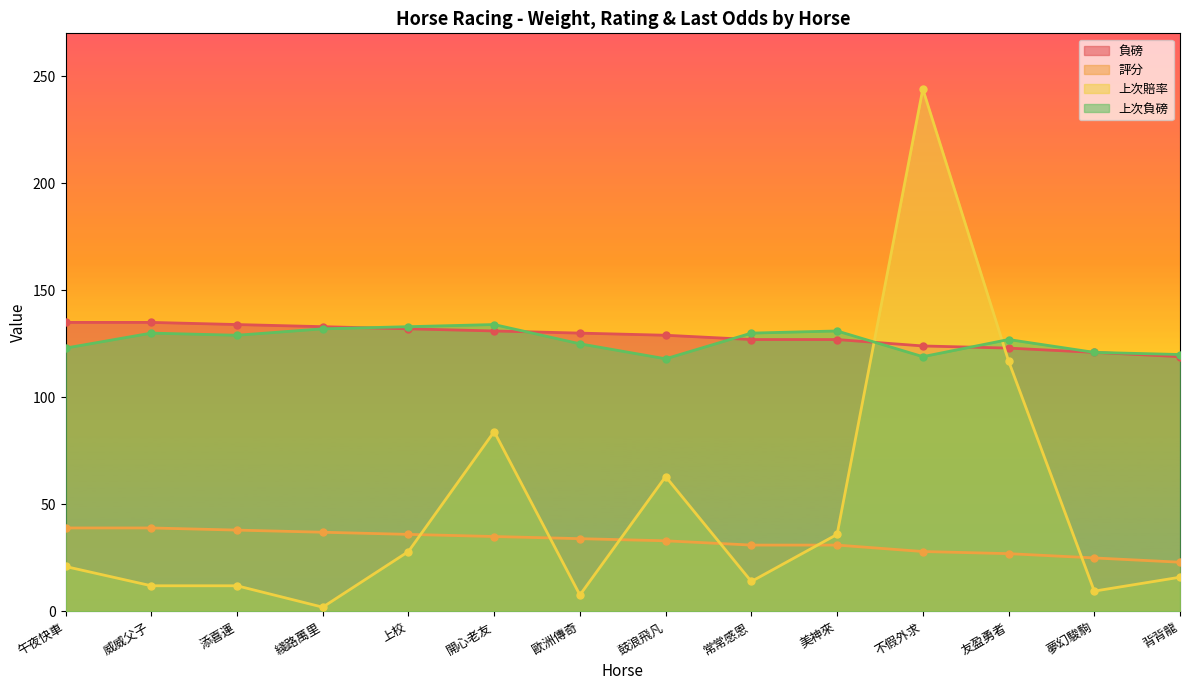

Which category has the lowest value in the 評分 series?

背背龍